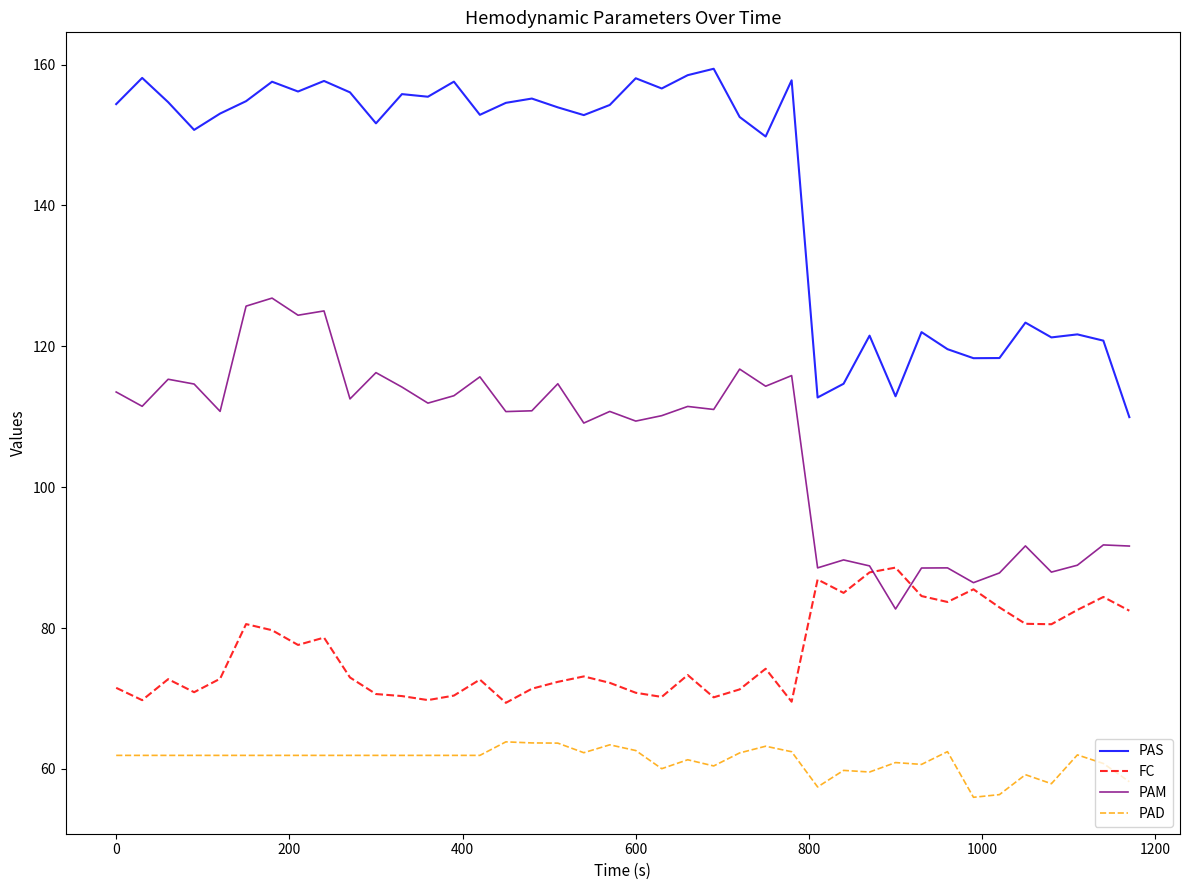

What is the smallest value displayed?

56.0